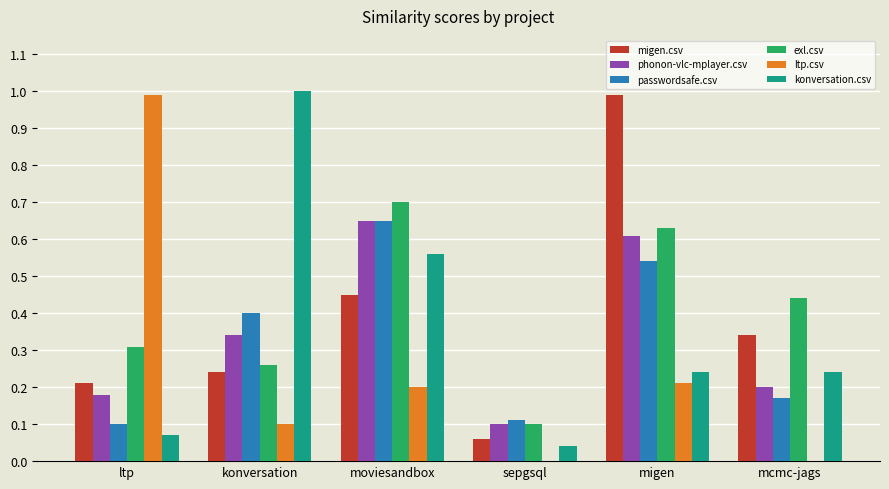

The passwordsafe.csv series shows 0.2 at ltp. True or false?

False